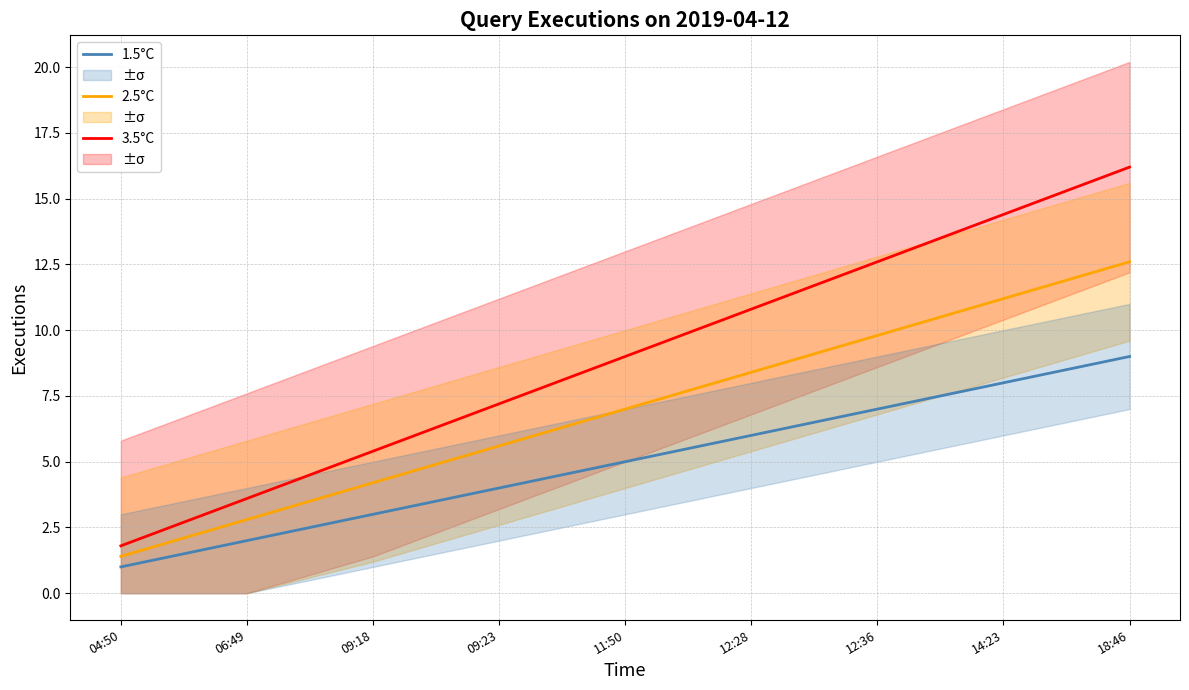

What is the sum of all 3.5°C values?

81.0